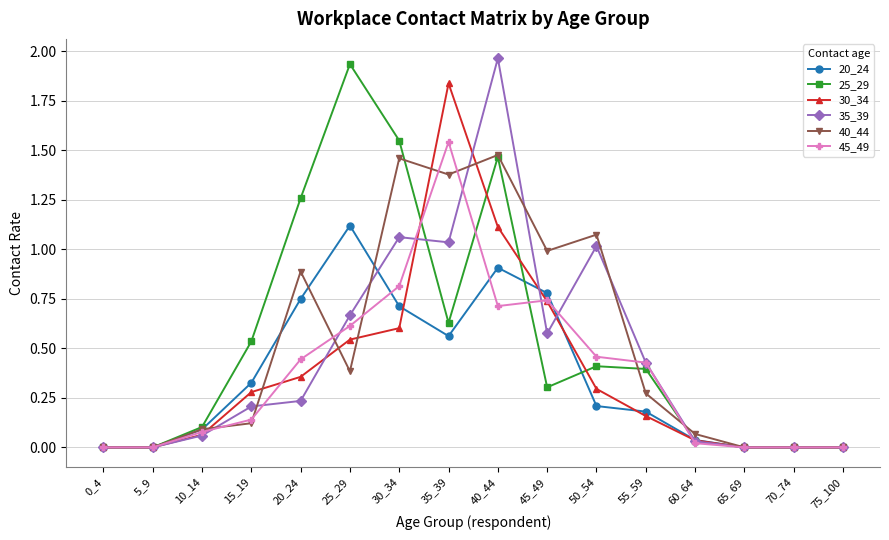

Count the number of data series in this chart.

6